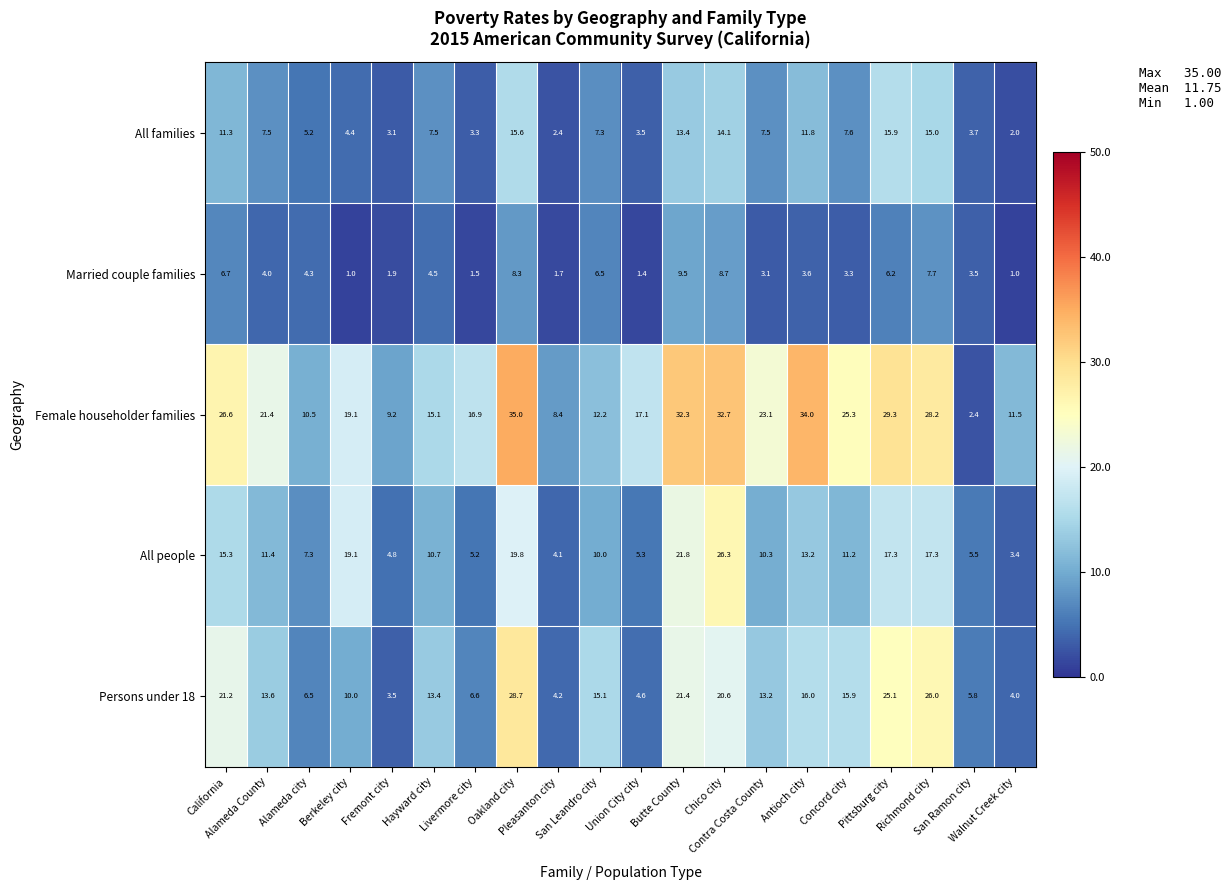

What is the highest value of the Female householder families series?

35.0